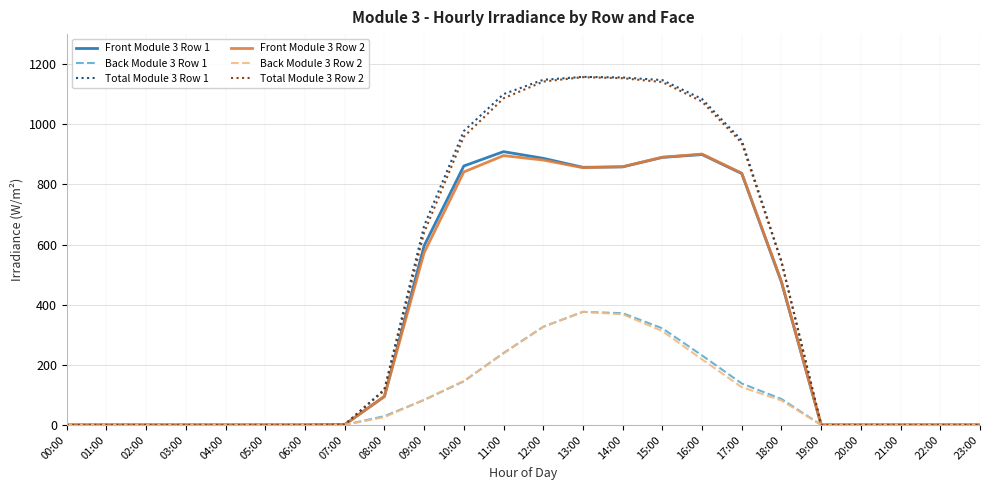

What is the total value across all series at 08:00?

477.6